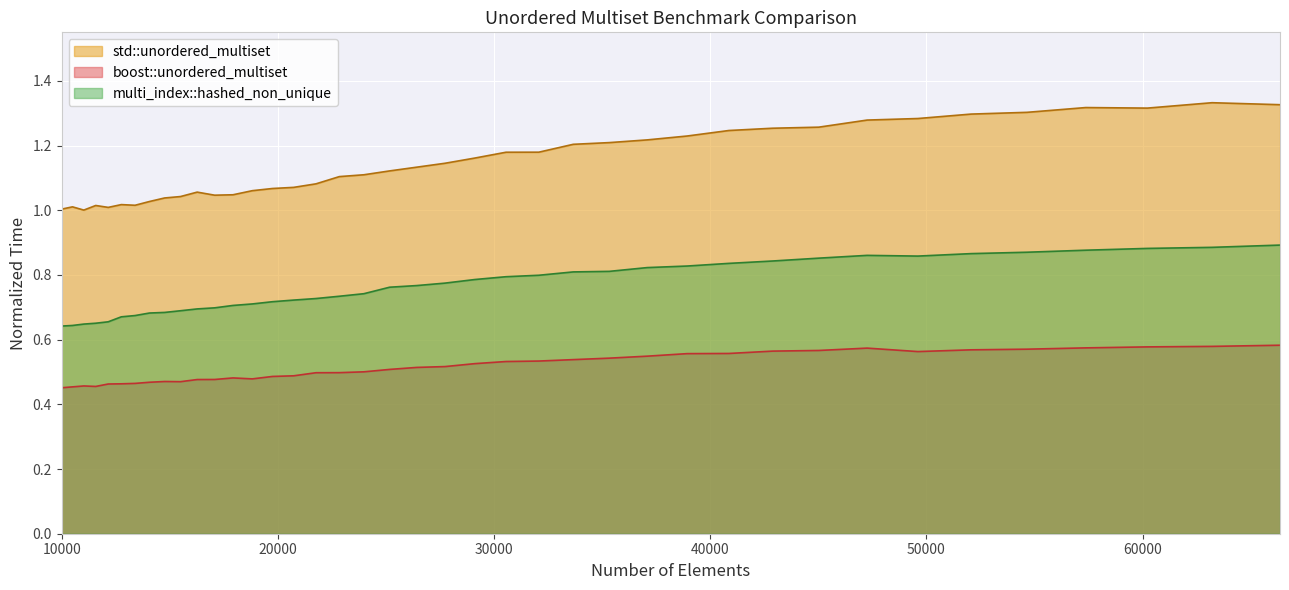

Reading right to left, what are all the values shown in this chart?

std::unordered_multiset: 66358=1.3	63216=1.3	60223=1.3	57372=1.3	54656=1.3	52069=1.3	49605=1.3	47258=1.3	45022=1.3	42892=1.3	40863=1.2	38930=1.2	37089=1.2	35335=1.2	33664=1.2	32072=1.2	30555=1.2	29110=1.2	27733=1.1	26421=1.1	25171=1.1	23980=1.1	22845=1.1	21764=1.1	20734=1.1	19753=1.1	18818=1.1	17927=1.0	17078=1.0	16269=1.1	15498=1.0	14763=1.0	14063=1.0	13396=1.0	12760=1.0	12154=1.0	11576=1.0	11025=1.0	10500=1.0	10000=1.0
boost::unordered_multiset: 66358=0.6	63216=0.6	60223=0.6	57372=0.6	54656=0.6	52069=0.6	49605=0.6	47258=0.6	45022=0.6	42892=0.6	40863=0.6	38930=0.6	37089=0.5	35335=0.5	33664=0.5	32072=0.5	30555=0.5	29110=0.5	27733=0.5	26421=0.5	25171=0.5	23980=0.5	22845=0.5	21764=0.5	20734=0.5	19753=0.5	18818=0.5	17927=0.5	17078=0.5	16269=0.5	15498=0.5	14763=0.5	14063=0.5	13396=0.5	12760=0.5	12154=0.5	11576=0.5	11025=0.5	10500=0.5	10000=0.5
multi_index::hashed_non_unique: 66358=0.9	63216=0.9	60223=0.9	57372=0.9	54656=0.9	52069=0.9	49605=0.9	47258=0.9	45022=0.9	42892=0.8	40863=0.8	38930=0.8	37089=0.8	35335=0.8	33664=0.8	32072=0.8	30555=0.8	29110=0.8	27733=0.8	26421=0.8	25171=0.8	23980=0.7	22845=0.7	21764=0.7	20734=0.7	19753=0.7	18818=0.7	17927=0.7	17078=0.7	16269=0.7	15498=0.7	14763=0.7	14063=0.7	13396=0.7	12760=0.7	12154=0.7	11576=0.7	11025=0.6	10500=0.6	10000=0.6